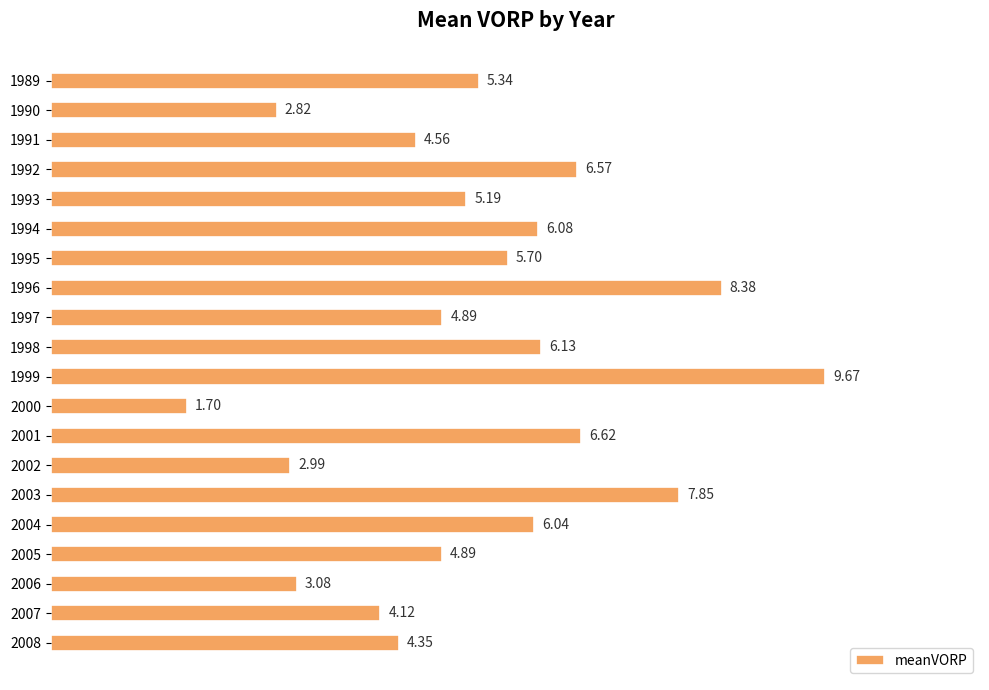

What is the maximum value shown in the chart?

9.7